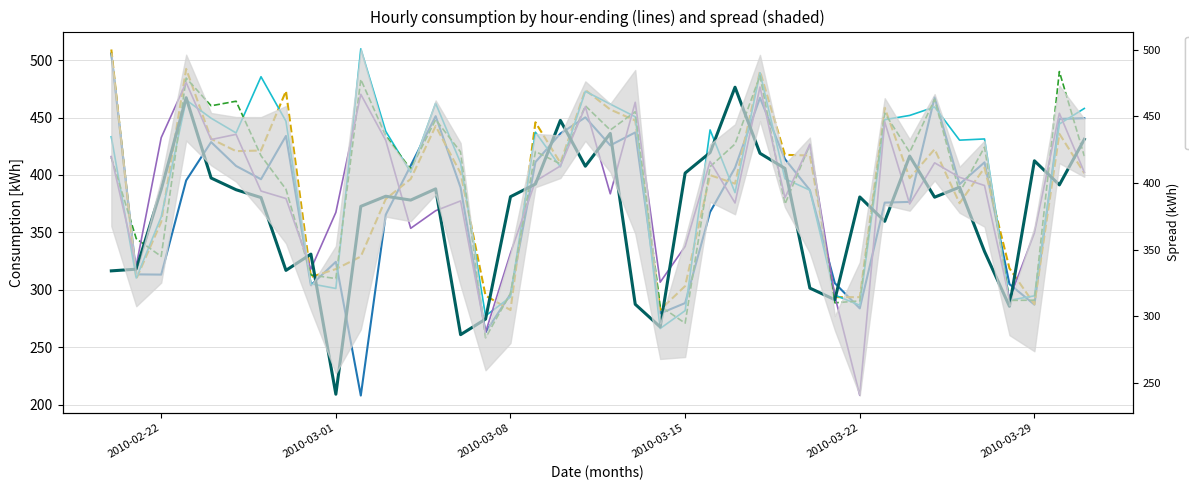

At which label does Hour ending 5:00 first exceed 416?

2010-03-15